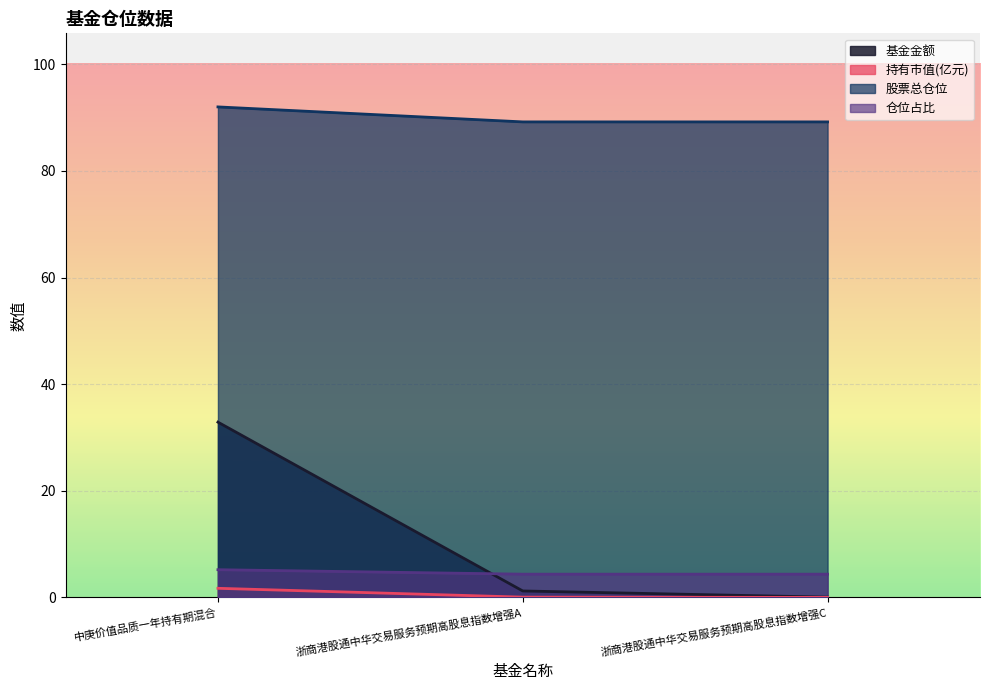

Which series has the largest total across all categories?

股票总仓位